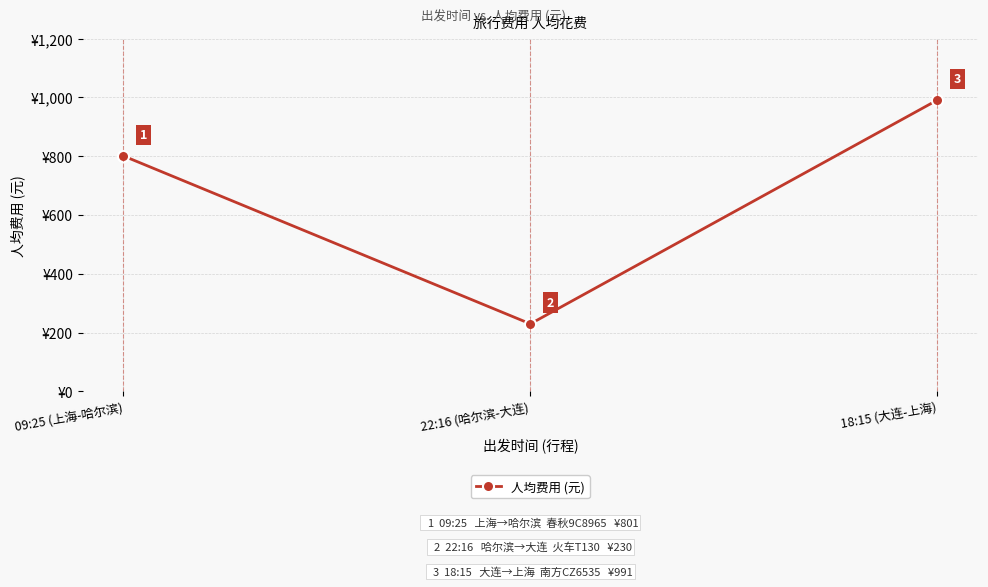

List the labels in order of value, largest first.

18:15 (大连-上海), 09:25 (上海-哈尔滨), 22:16 (哈尔滨-大连)